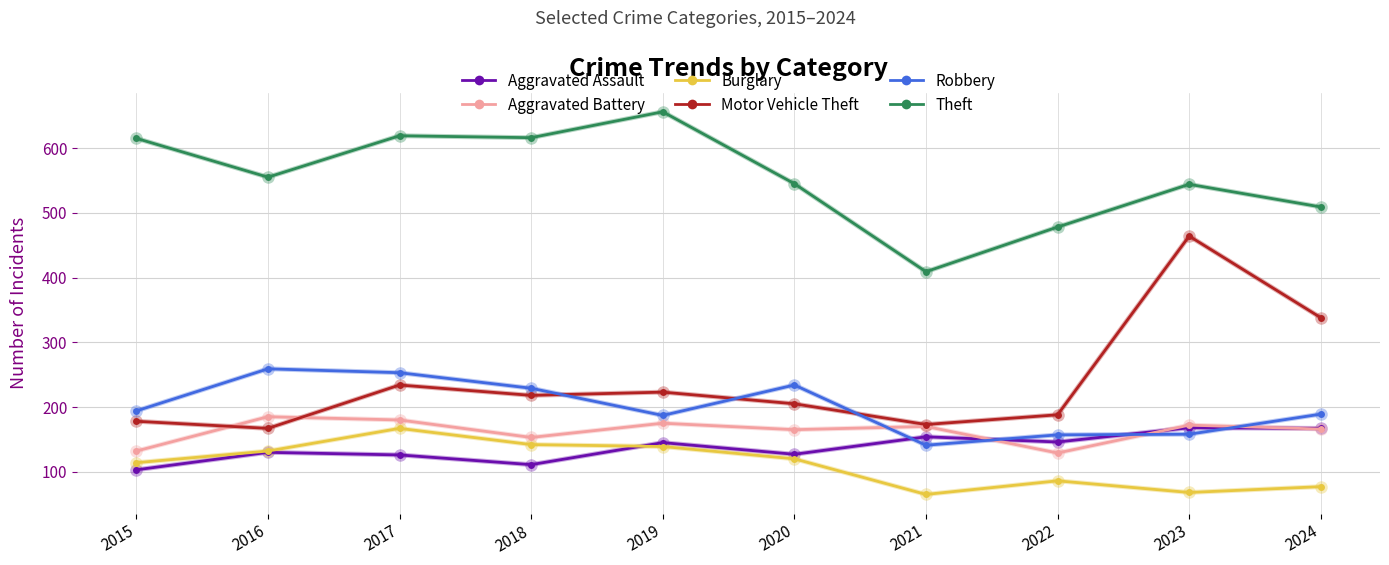

What are all the series names shown in the legend?

Aggravated Assault, Aggravated Battery, Burglary, Motor Vehicle Theft, Robbery, Theft